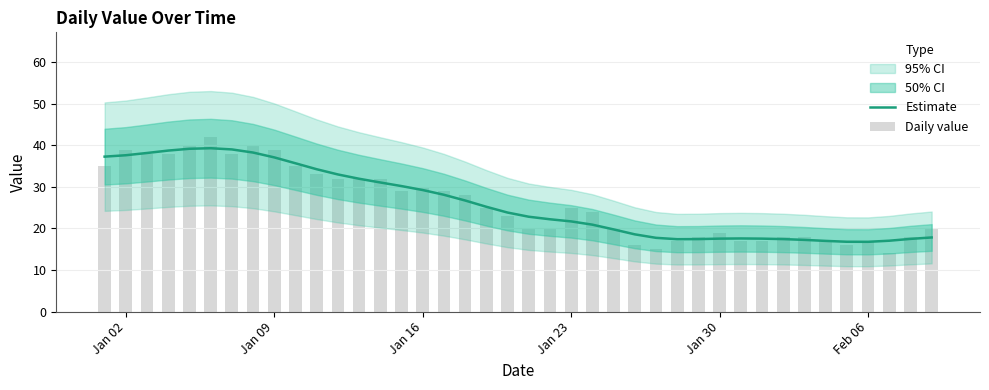

Does the chart contain stacked bars?

No